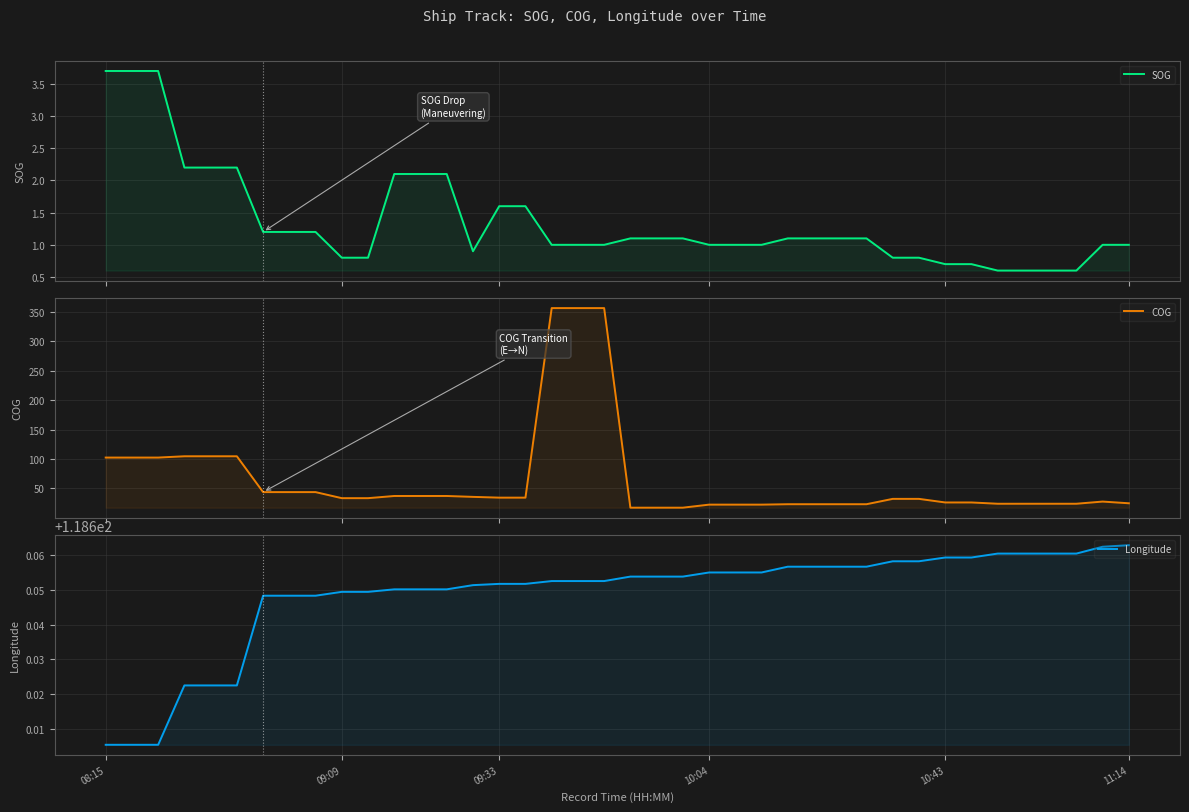

Which series ends up on top after the final intersection of COG and Longitude?

Longitude